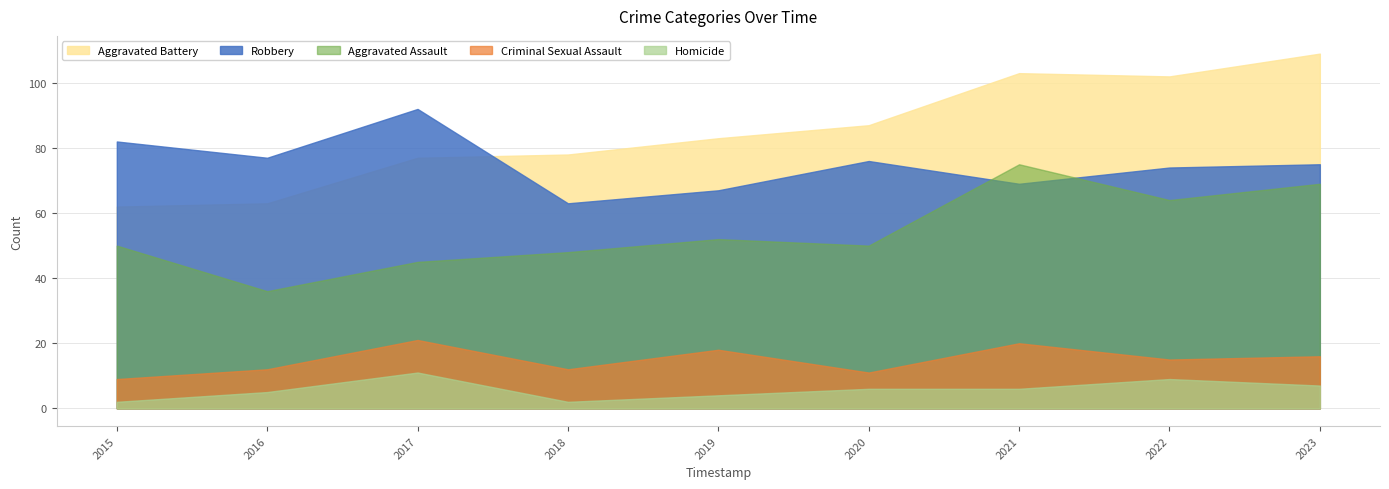

Reading right to left, list all the values displayed in this chart.

Aggravated Assault: 2023=69	2022=64	2021=75	2020=50	2019=52	2018=48	2017=45	2016=36	2015=50
Aggravated Battery: 2023=109	2022=102	2021=103	2020=87	2019=83	2018=78	2017=77	2016=63	2015=62
Criminal Sexual Assault: 2023=16	2022=15	2021=20	2020=11	2019=18	2018=12	2017=21	2016=12	2015=9
Homicide: 2023=7	2022=9	2021=6	2020=6	2019=4	2018=2	2017=11	2016=5	2015=2
Robbery: 2023=75	2022=74	2021=69	2020=76	2019=67	2018=63	2017=92	2016=77	2015=82